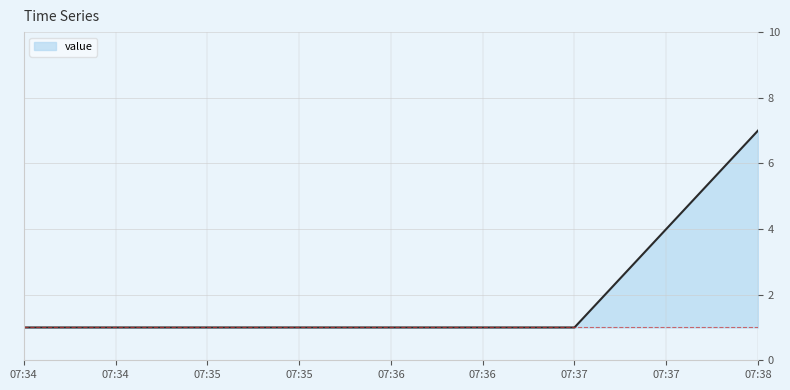

Count the values in the range 1 to 7.

3